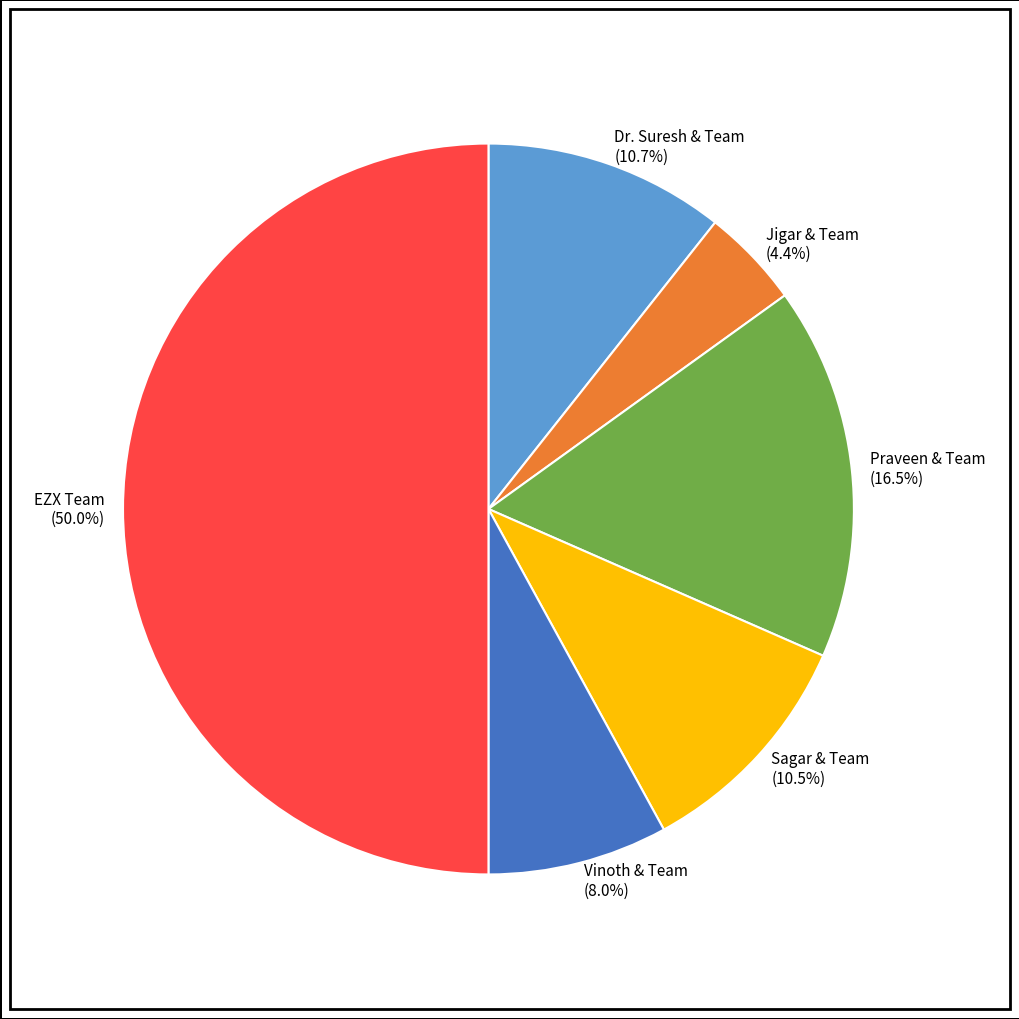

What percentage do Praveen & Team and Dr. Suresh & Team together represent?

27.2%